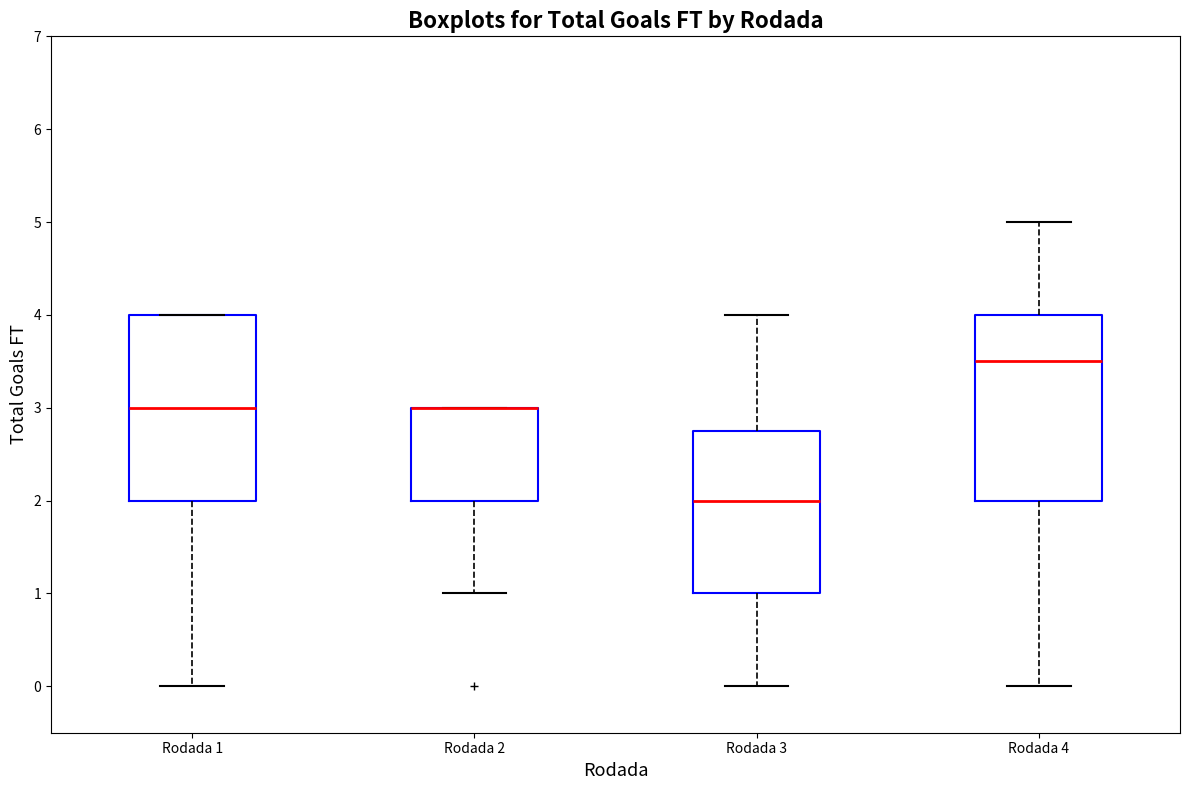

Reading left to right, read every box against the y-axis: the position of its median line, the range the box covers, and the ends of its whiskers. The values are not printed on the chart, so give them approximately, as read against the axis.

Rodada 1: median 3.0, box 2.0 to 4.0, whiskers 0.0 to 4.0
Rodada 2: median 3.0 (drawn on the box's upper edge), box 2.0 to 3.0, whiskers 1.0 to 3.0
Rodada 3: median 2.0, box 1.0 to 2.8, whiskers 0.0 to 4.0
Rodada 4: median 3.5, box 2.0 to 4.0, whiskers 0.0 to 5.0